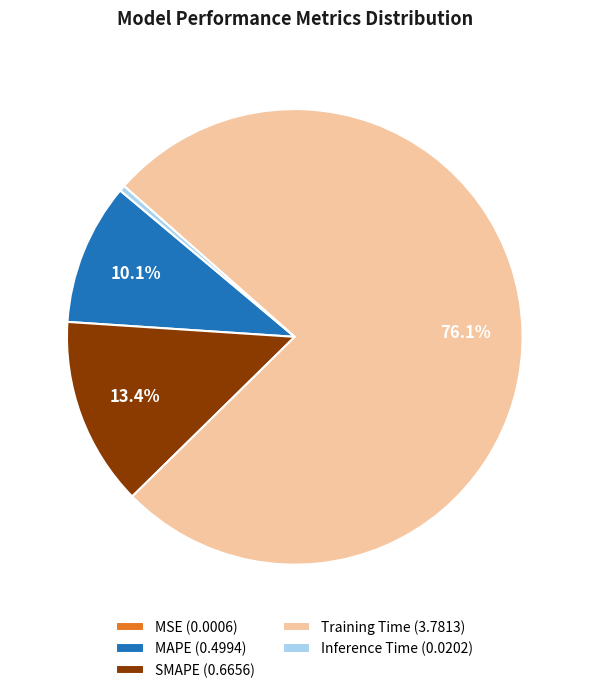

Combined, do Training Time (3.7813) and Inference Time (0.0202) account for over 50%?

Yes